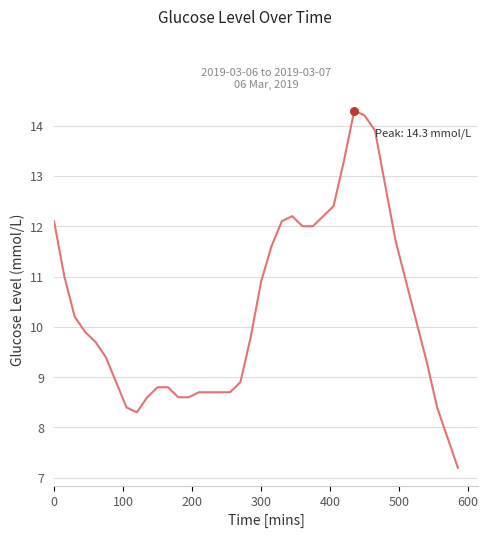

What is the difference between the maximum and minimum values?

7.1